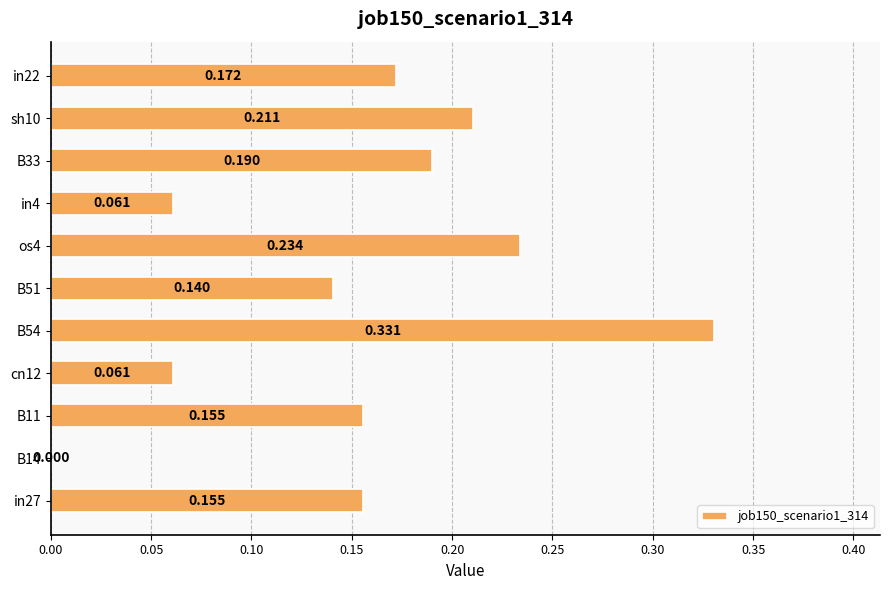

Count the number of categories in the chart.

11